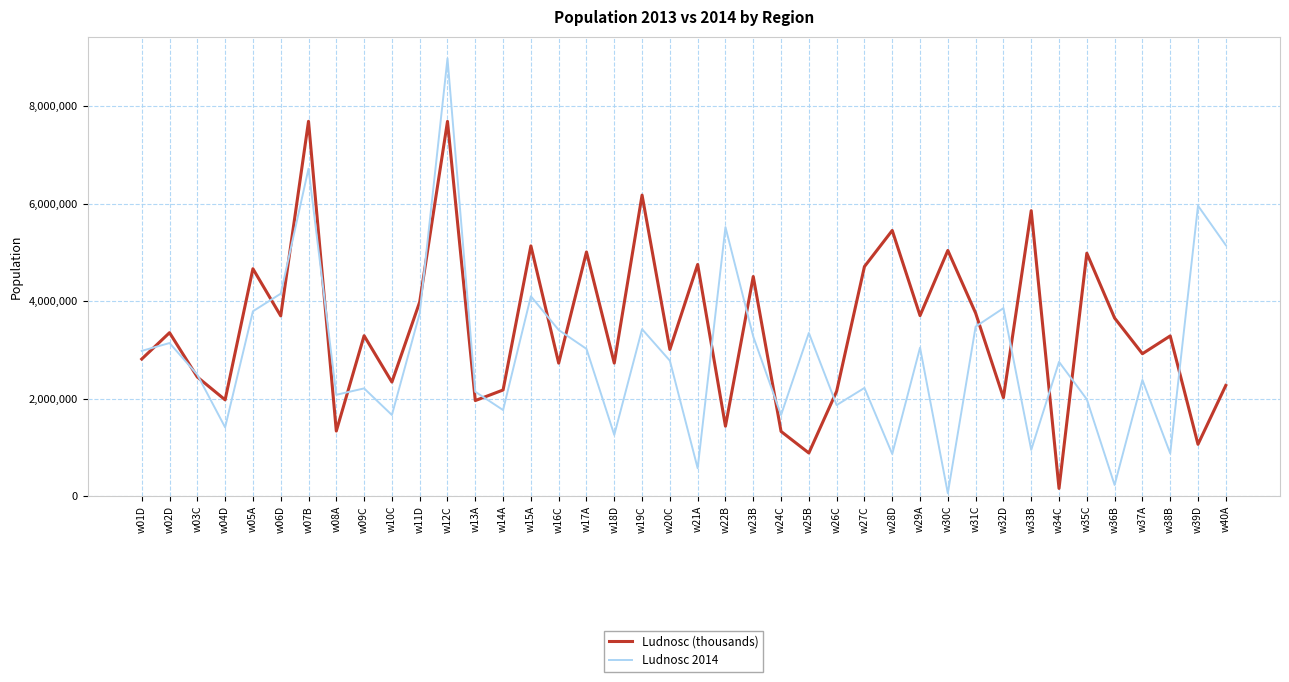

Is the value of Ludnosc (thousands) at w26C greater than the value of Ludnosc 2014 at w12C?

No